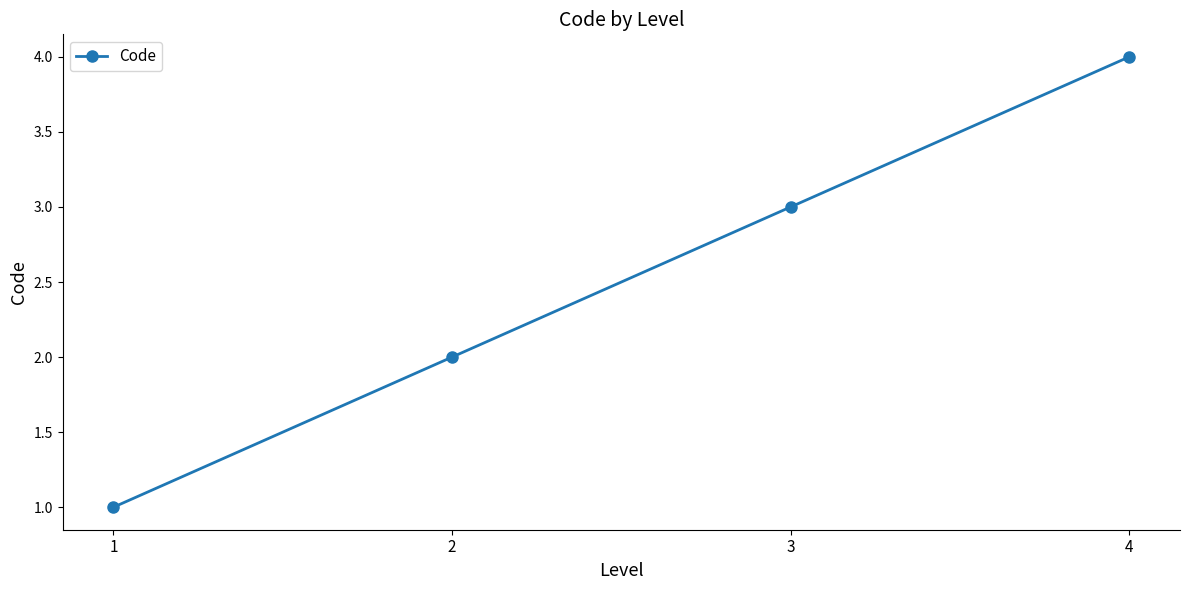

How many data points are less than 3?

2